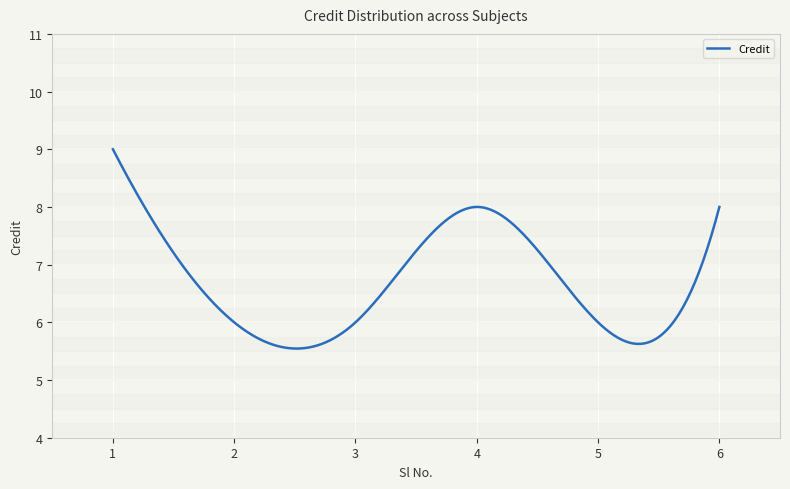

What is the smallest value displayed?

5.5